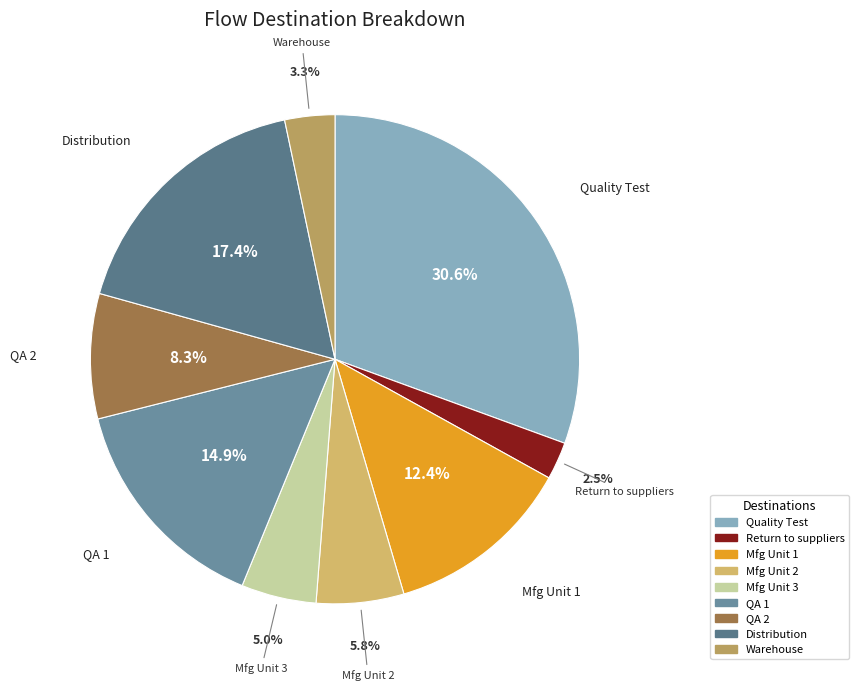

The QA 1 slice represents 26% of the pie. True or false?

False